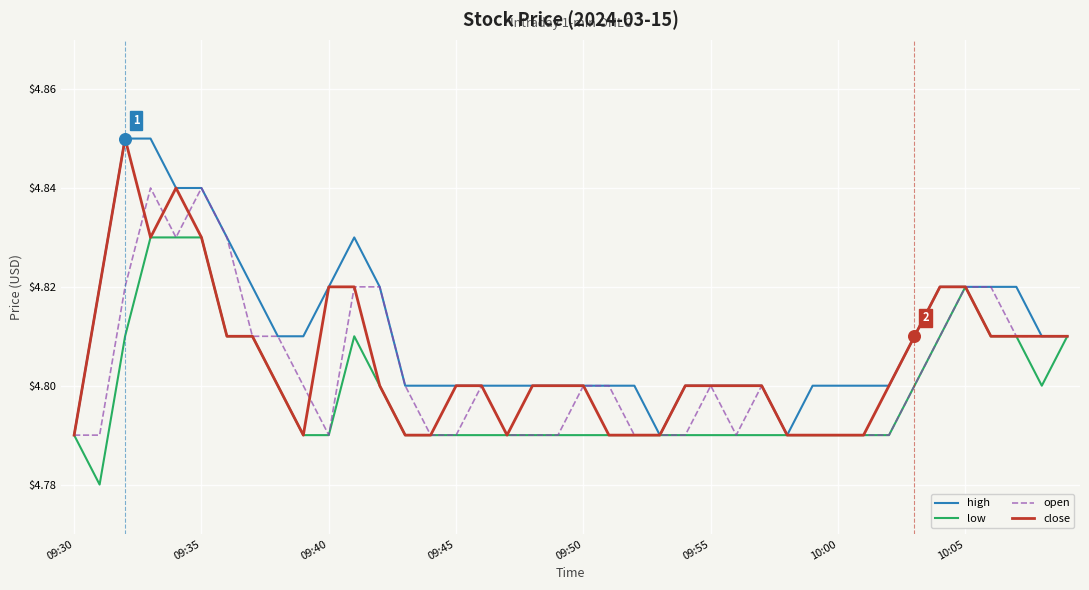

Which series has the largest total across all categories?

high